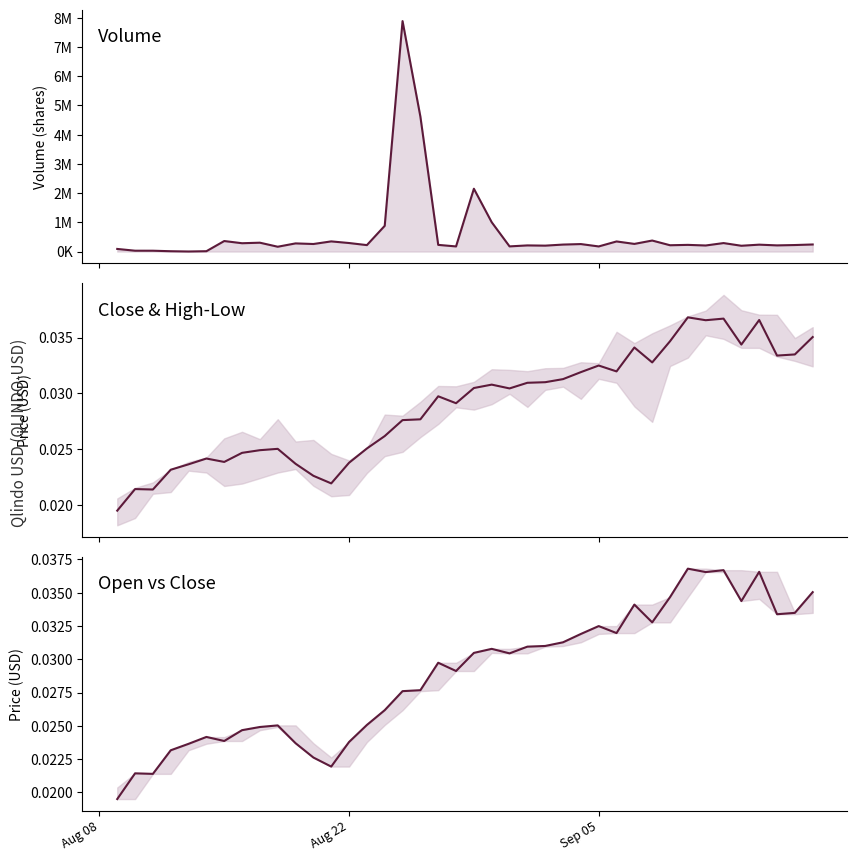

What is the greatest value displayed?

7883598.0